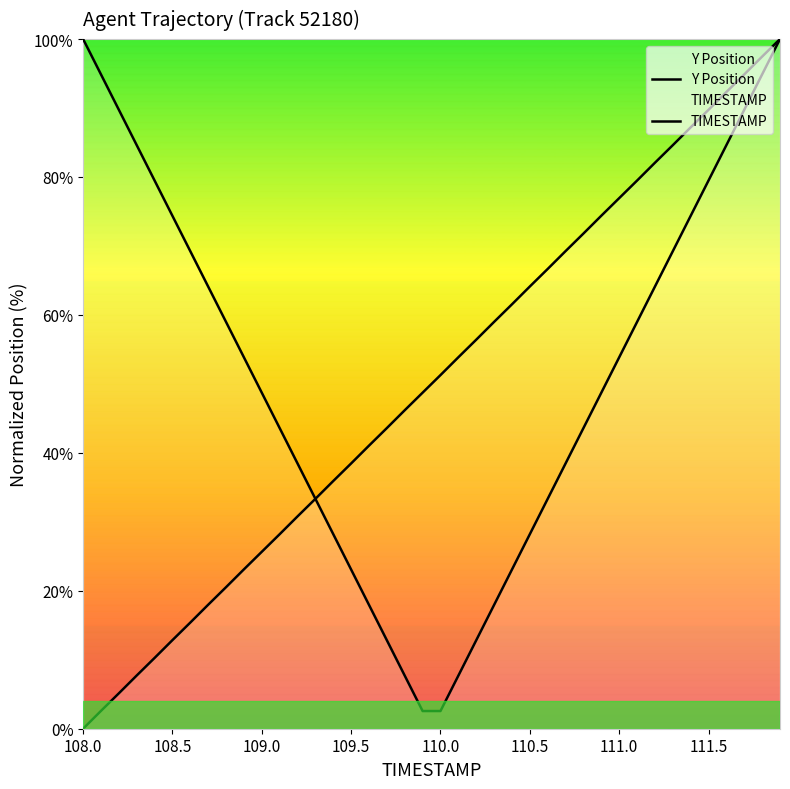

How many values in the TIMESTAMP series exceed 53?

20